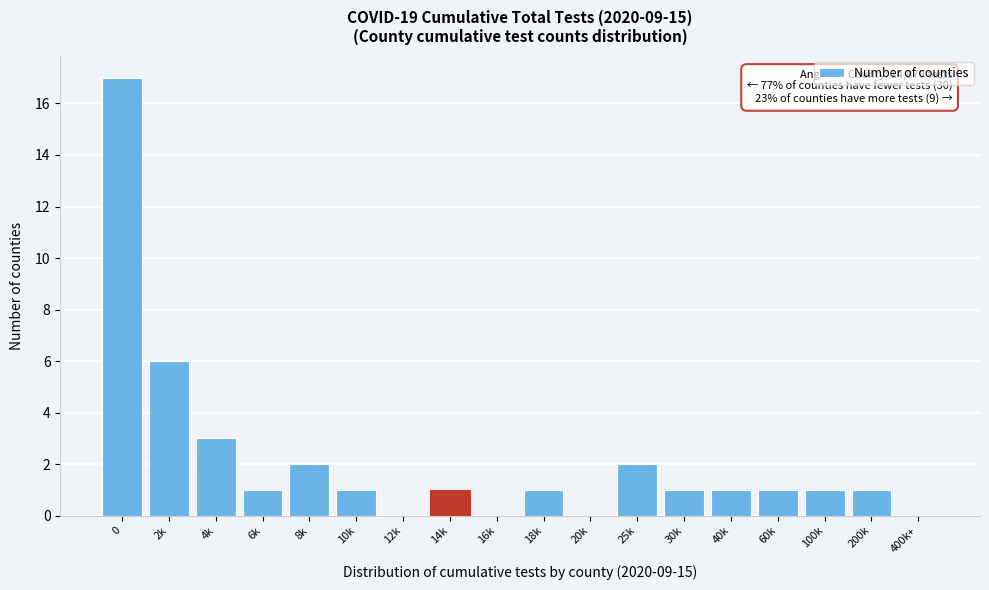

Reading left to right, transcribe all the data shown in this chart.

0=17	2k=6	4k=3	6k=1	8k=2	10k=1	12k=0	14k=1	16k=0	18k=1	20k=0	25k=2	30k=1	40k=1	60k=1	100k=1	200k=1	400k+=0